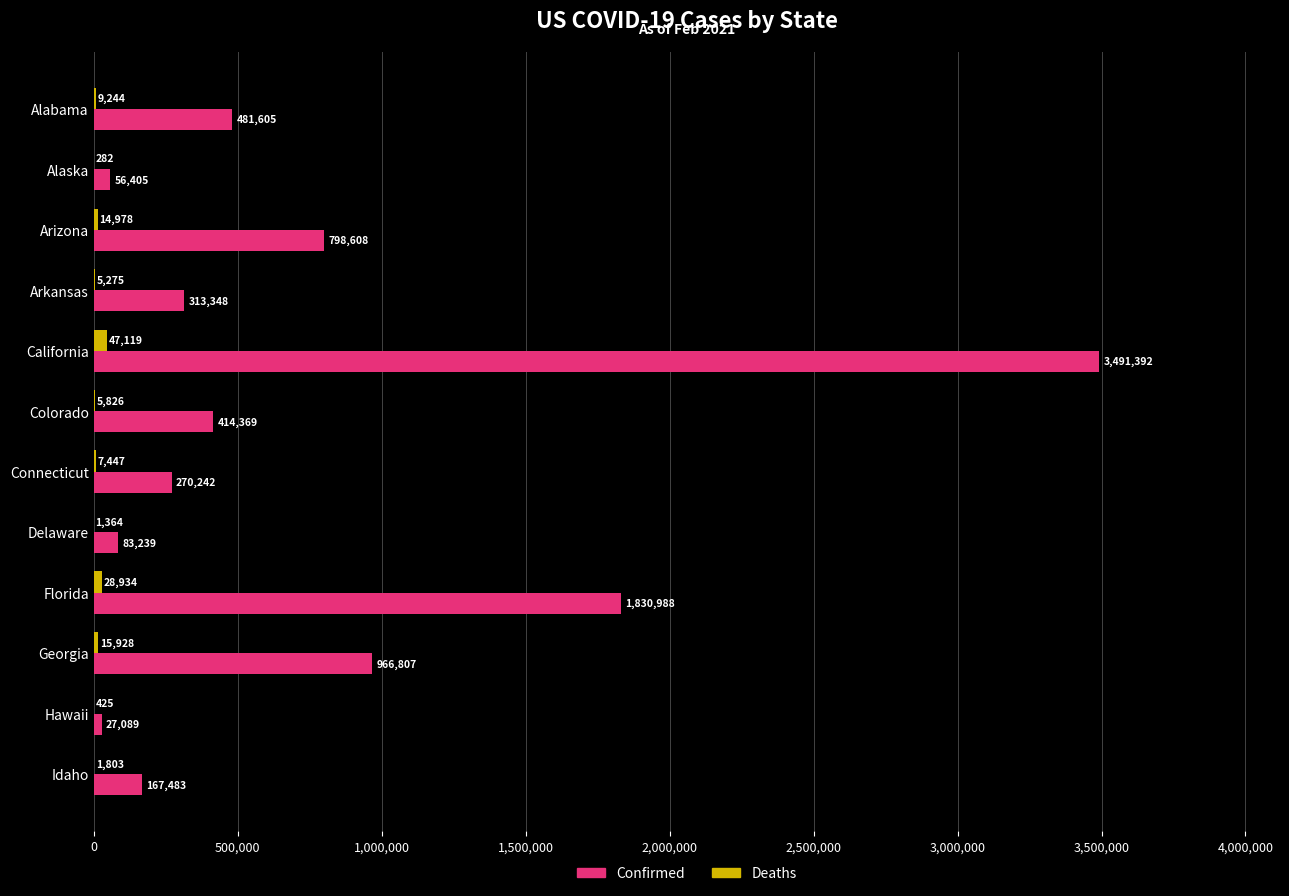

Which series changed the most between Delaware and Idaho?

Confirmed